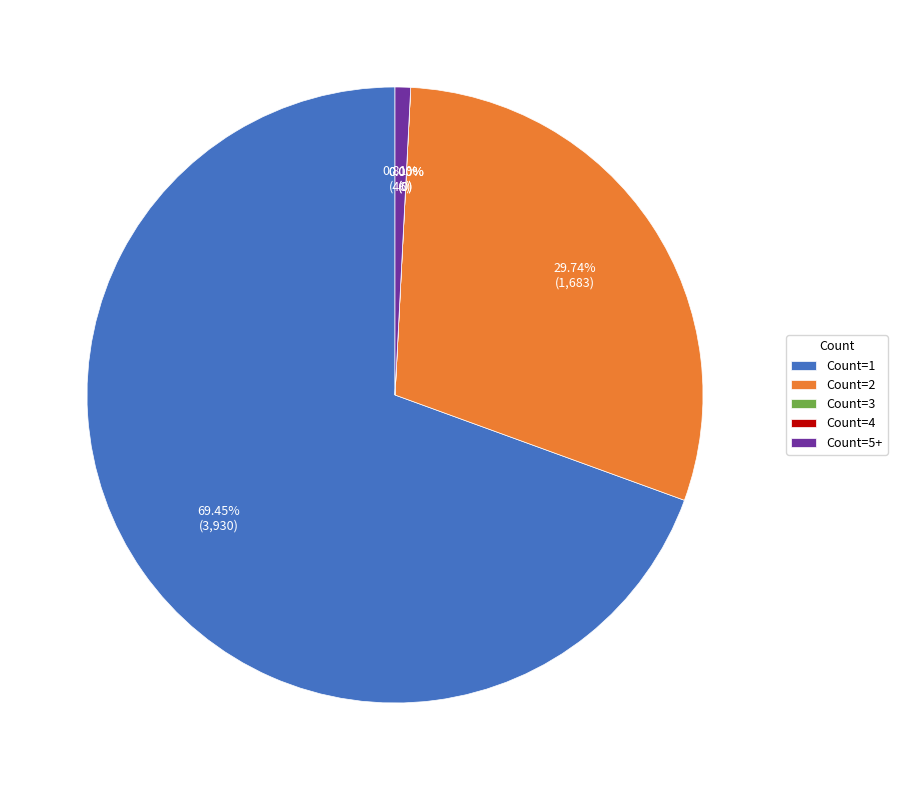

Does any single category account for the majority?

Yes